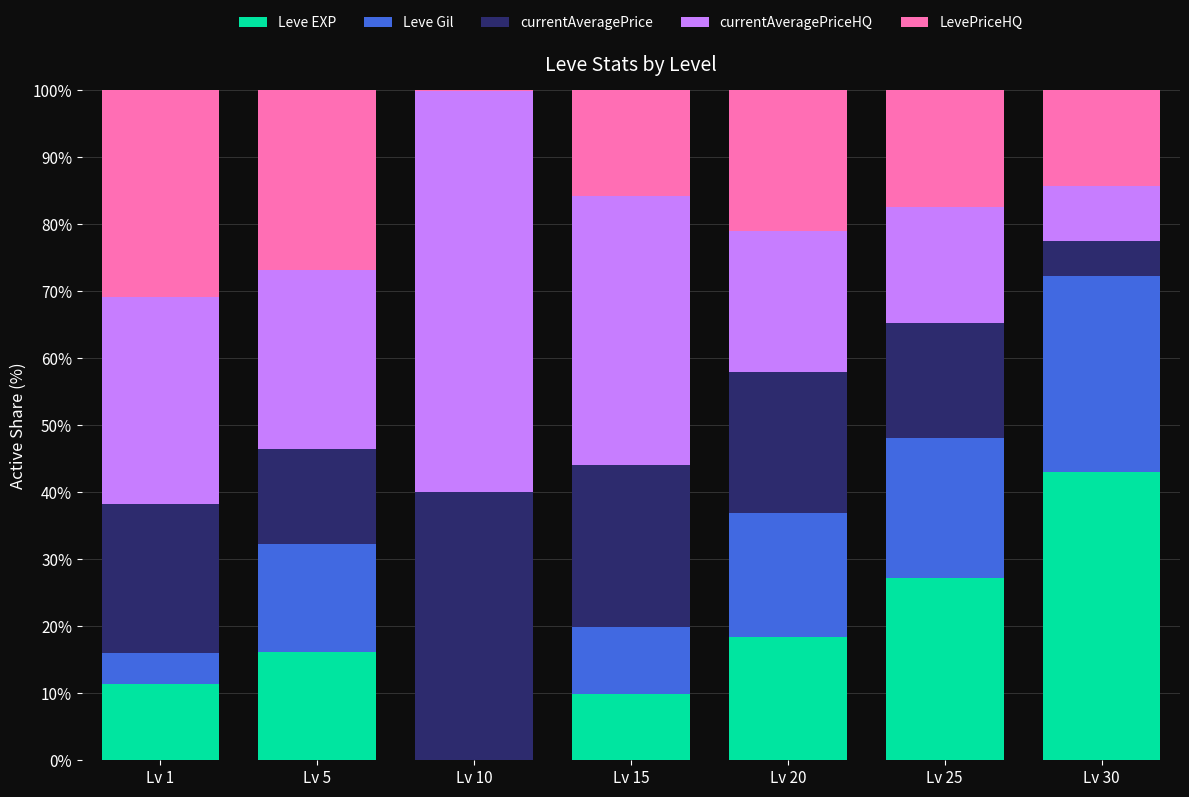

How many series are shown in this chart?

5